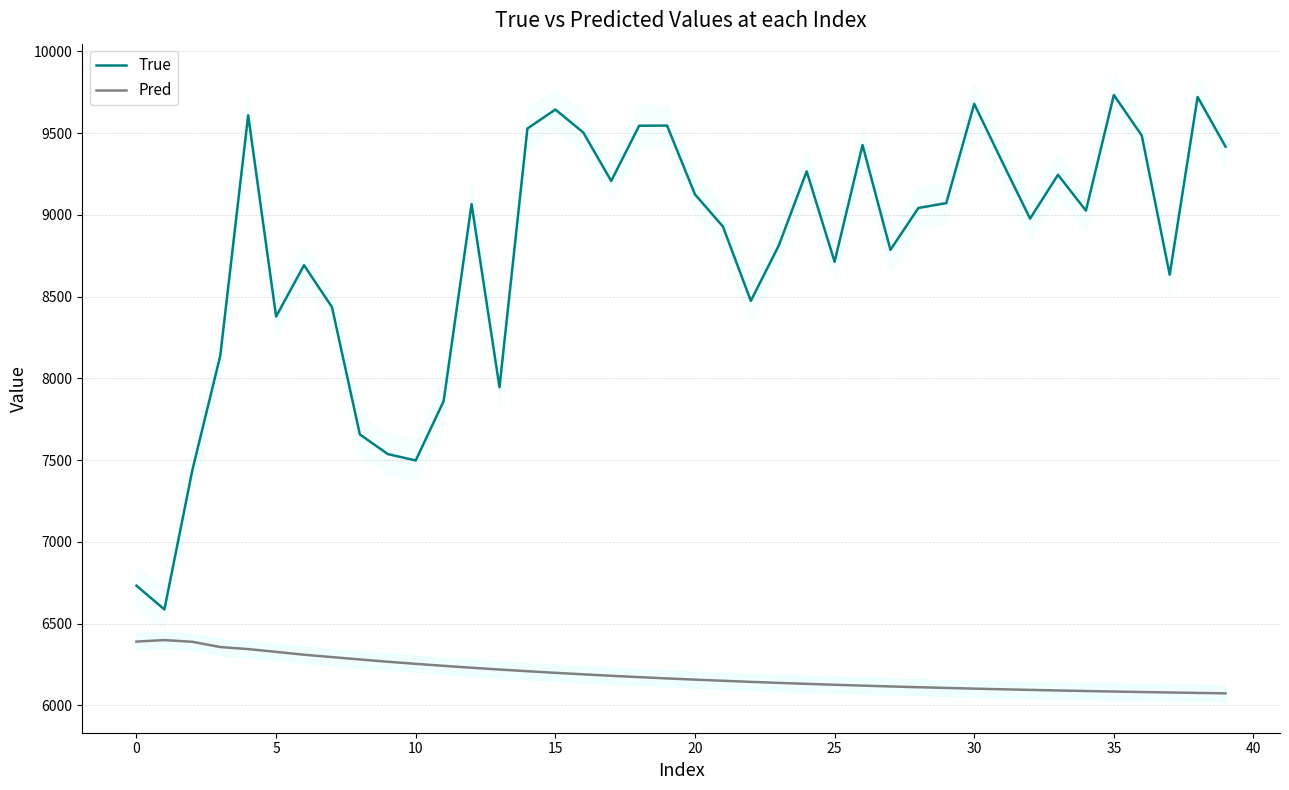

True or false: Pred and True cross at least once.

False